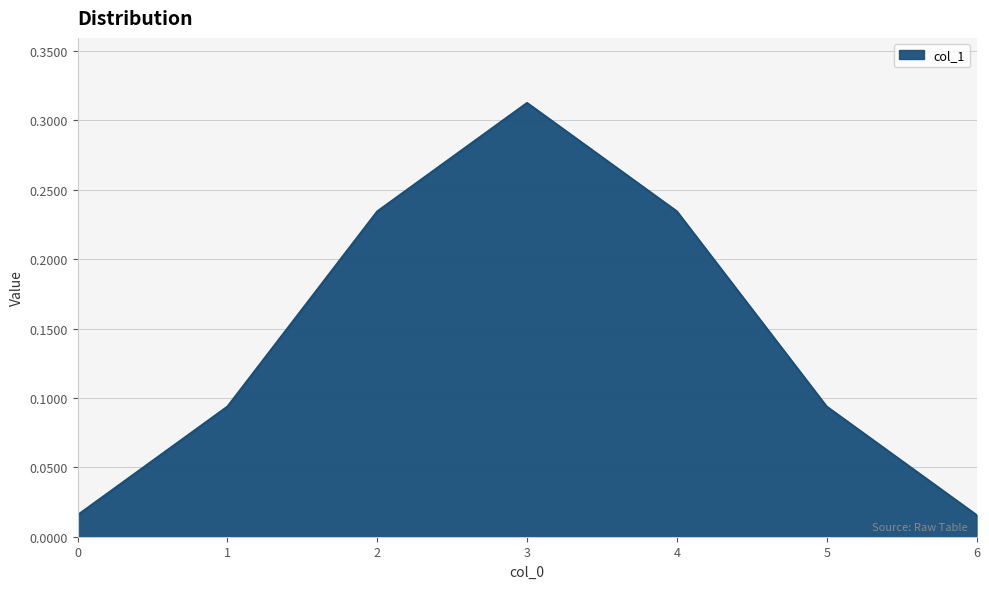

Is it true that the value at 3 is 0.1?

False